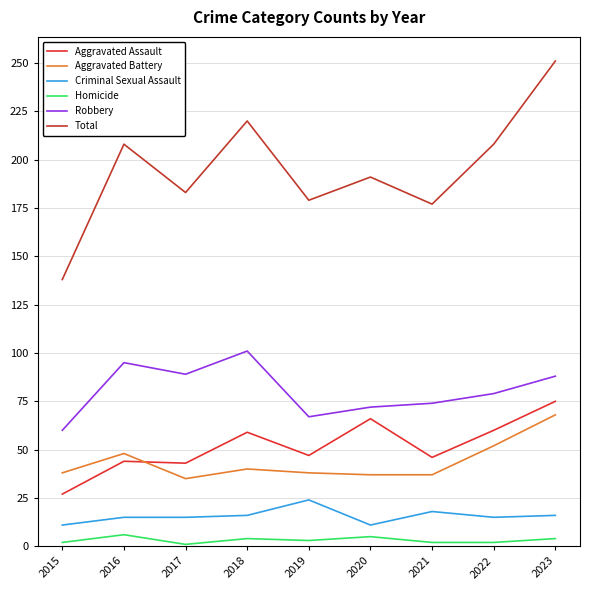

Reading left to right, extract all data points from this chart.

Aggravated Assault: 2015=27	2016=44	2017=43	2018=59	2019=47	2020=66	2021=46	2022=60	2023=75
Aggravated Battery: 2015=38	2016=48	2017=35	2018=40	2019=38	2020=37	2021=37	2022=52	2023=68
Criminal Sexual Assault: 2015=11	2016=15	2017=15	2018=16	2019=24	2020=11	2021=18	2022=15	2023=16
Homicide: 2015=2	2016=6	2017=1	2018=4	2019=3	2020=5	2021=2	2022=2	2023=4
Robbery: 2015=60	2016=95	2017=89	2018=101	2019=67	2020=72	2021=74	2022=79	2023=88
Total: 2015=138	2016=208	2017=183	2018=220	2019=179	2020=191	2021=177	2022=208	2023=251